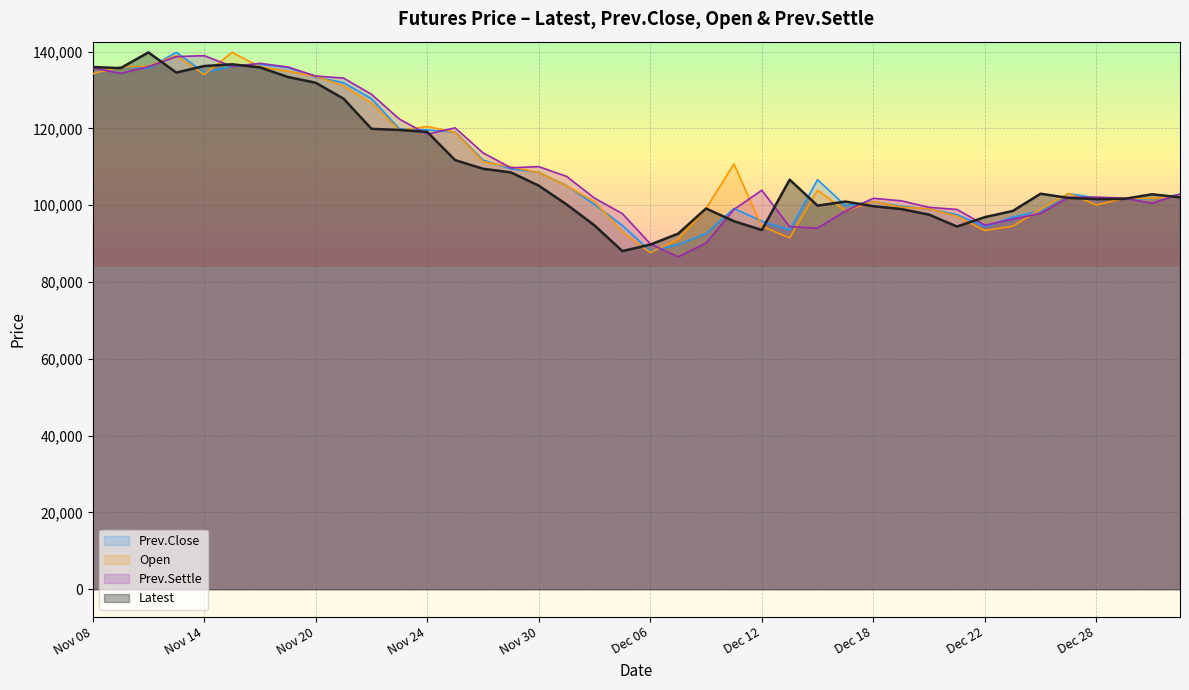

Which series has the largest range (max minus min)?

Prev.Settle